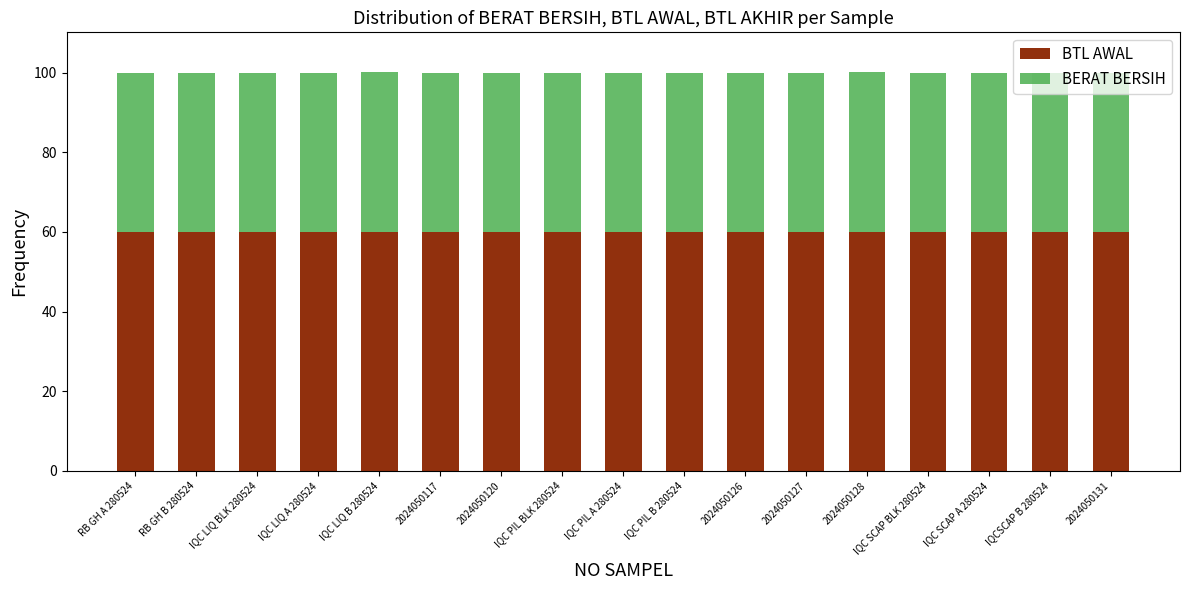

What is the total value across all series at IQC PIL B 280524?

100.0